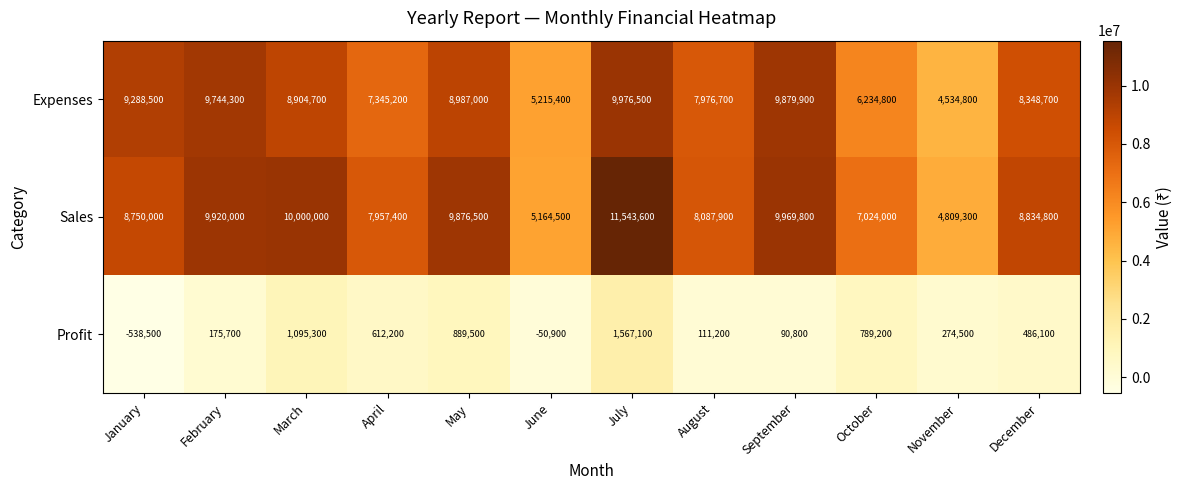

What is the difference between the Expenses values at January and July?

688000